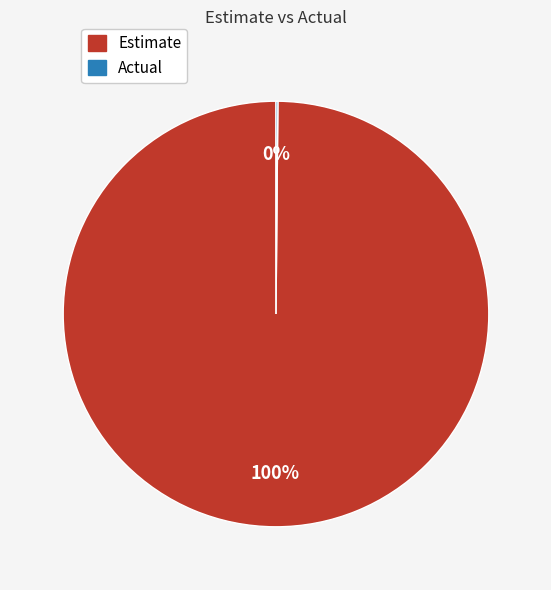

Is there any slice that represents more than half of the pie?

Yes